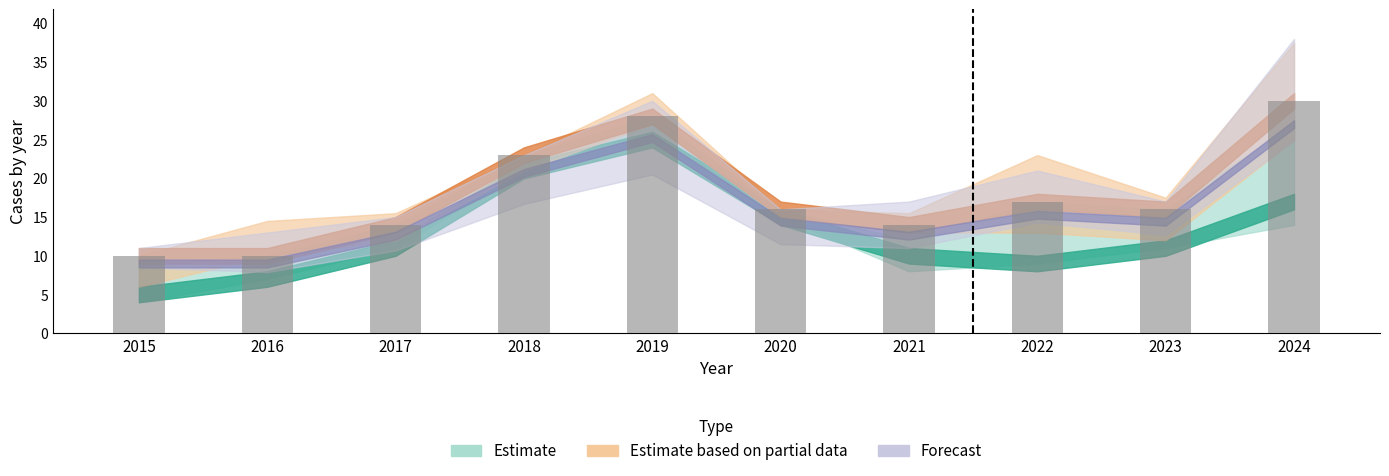

What is the difference between the second highest and minimum values?

18